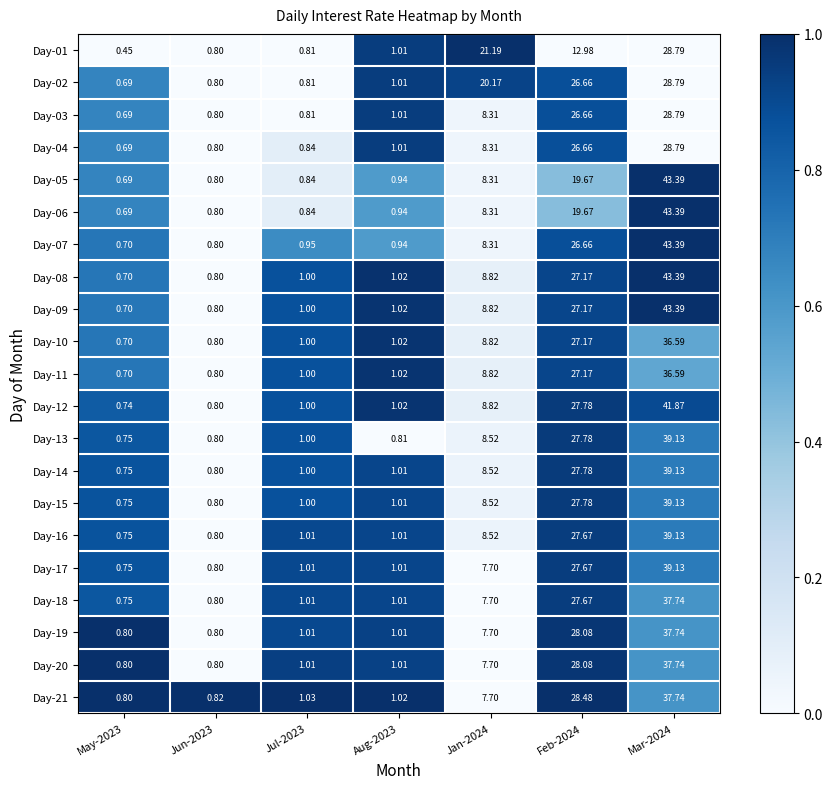

How many distinct data groups are displayed?

21